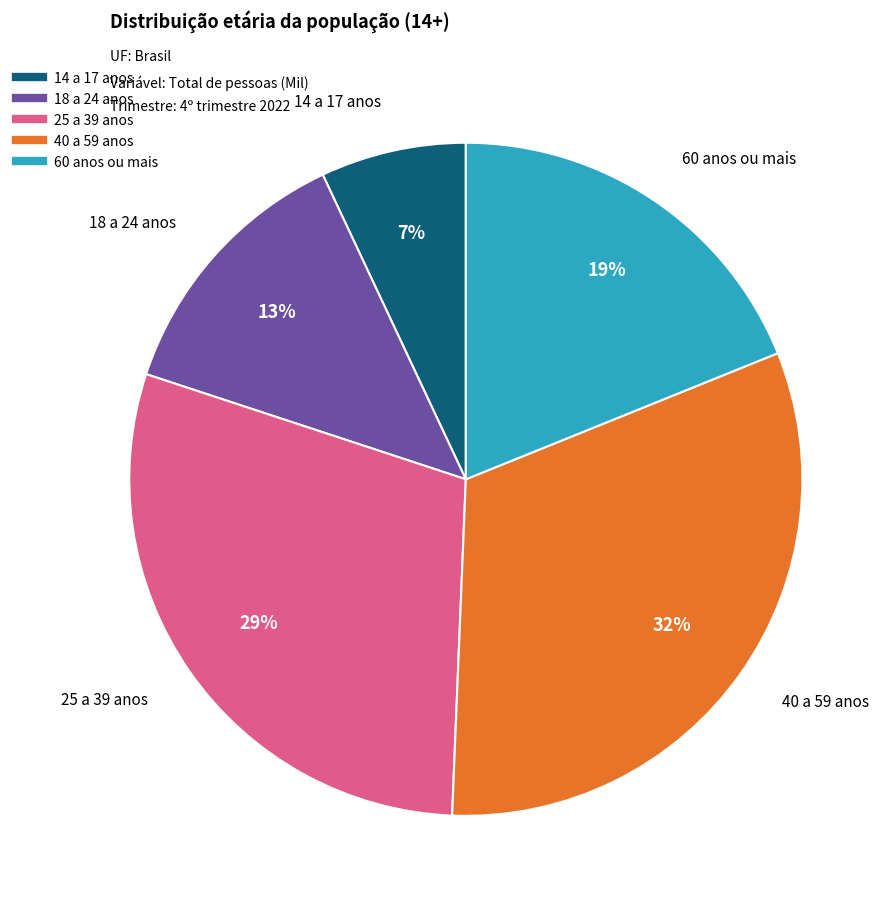

Rank the categories by value from lowest to highest.

14 a 17 anos, 18 a 24 anos, 60 anos ou mais, 25 a 39 anos, 40 a 59 anos